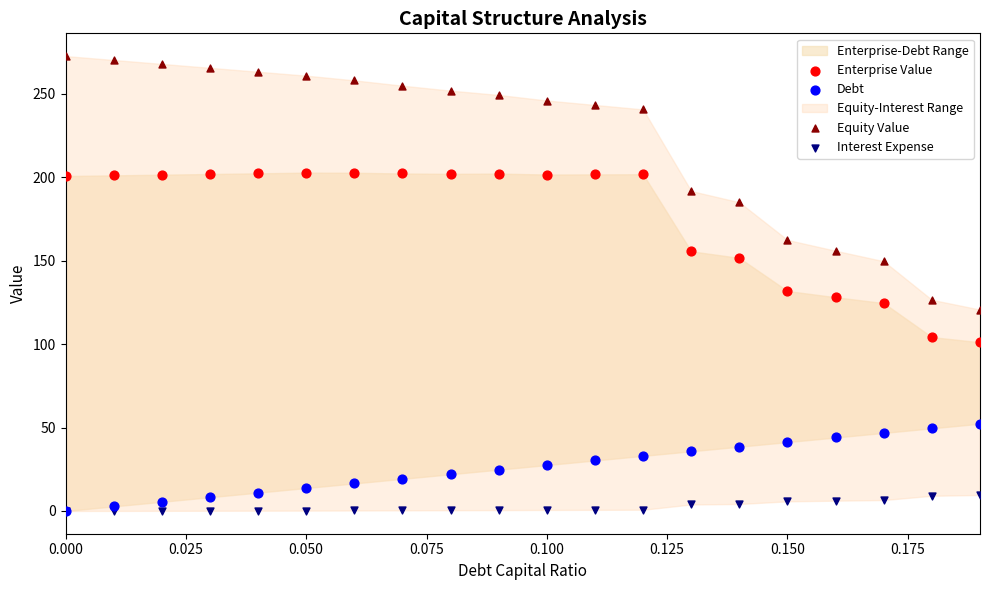

Across all series, what Y value is closest to 136?

131.8